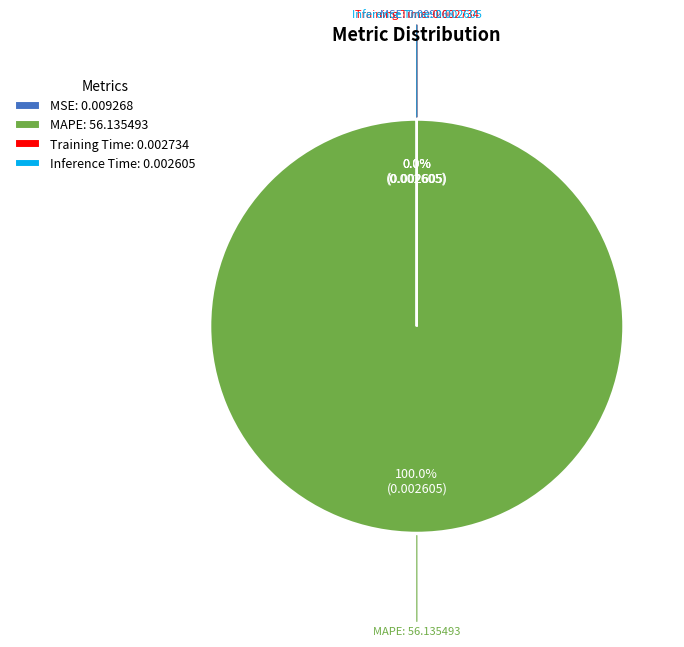

Which slice represents more than half of the pie?

MAPE: 56.135493